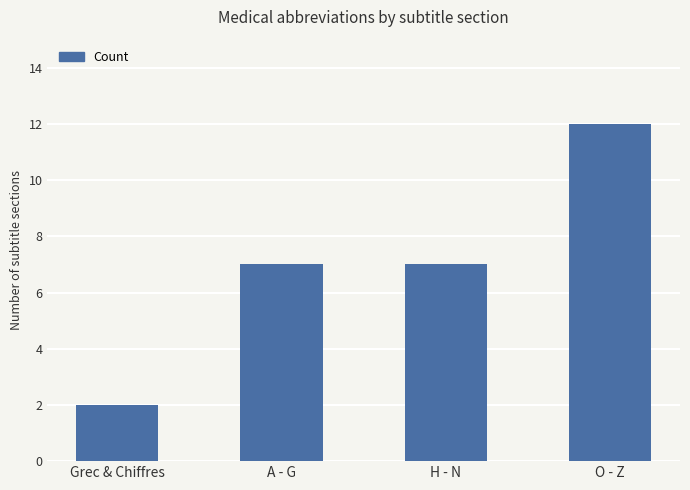

What is the value of the 4th bar from the left?

12